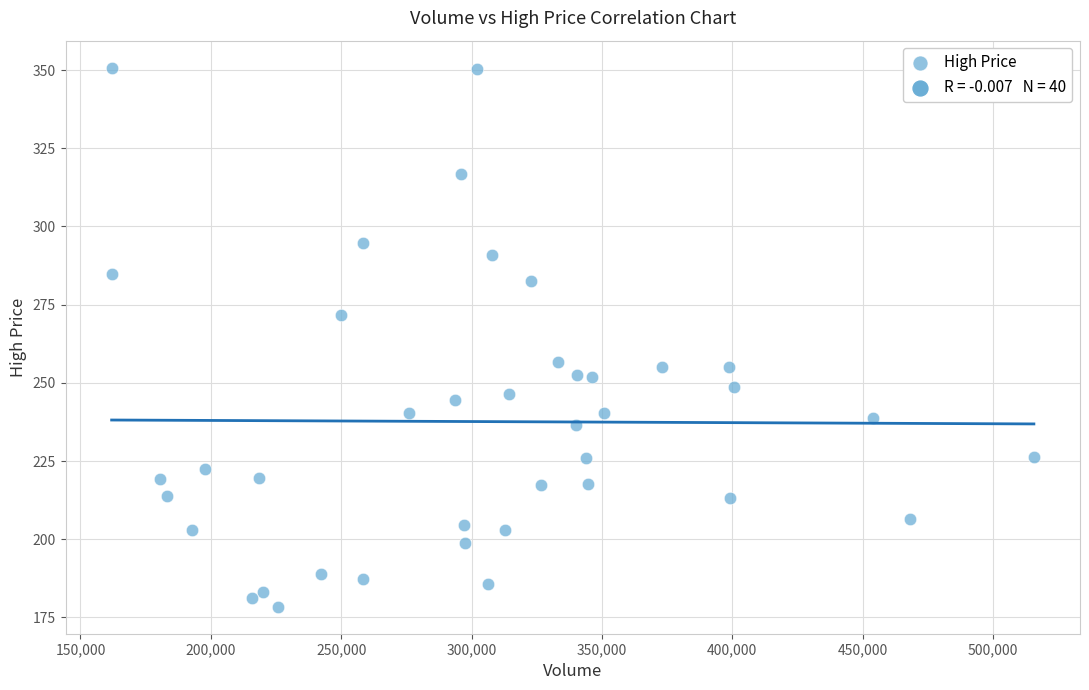

What is the range of X values (max minus min)?

353708.0